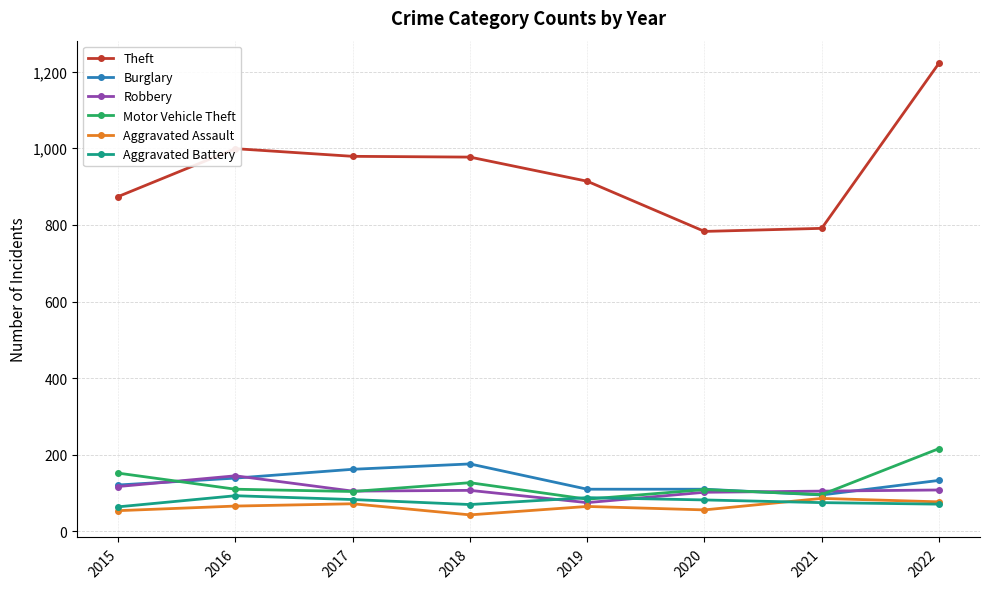

At which category is the sum across all series the highest?

2022